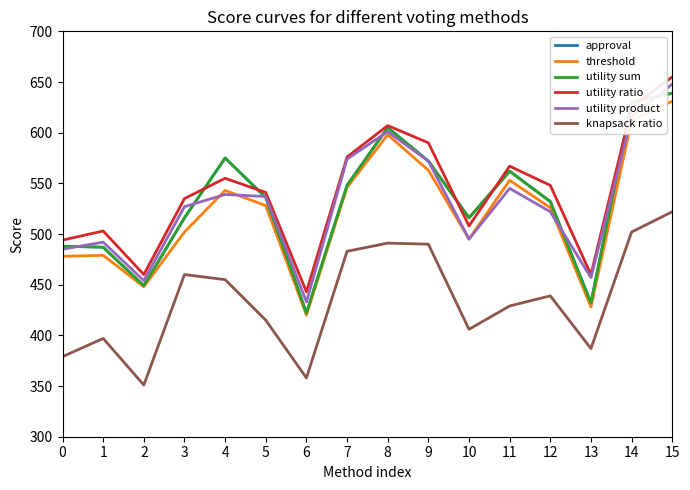

At which category is the sum across all series the highest?

15